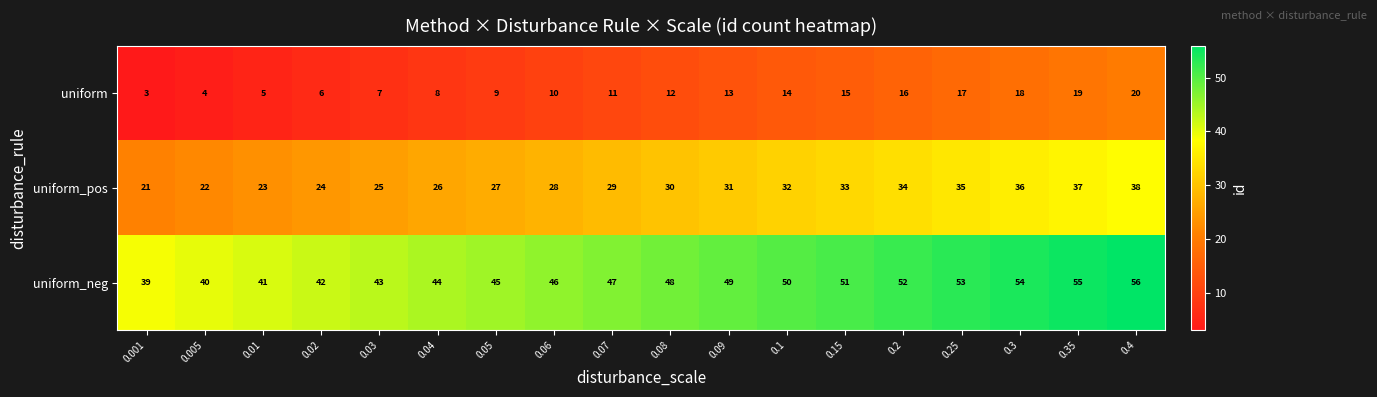

At which label is uniform_pos closest to 29?

0.07